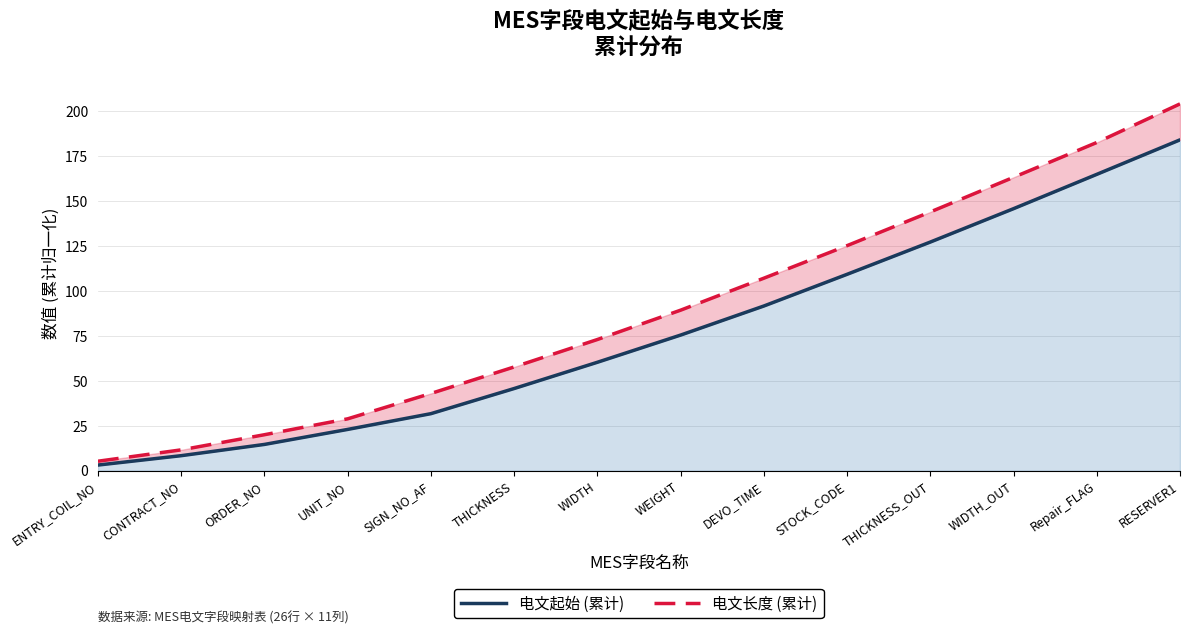

What are all the series names shown in the legend?

电文起始 (累计), 电文长度 (累计)